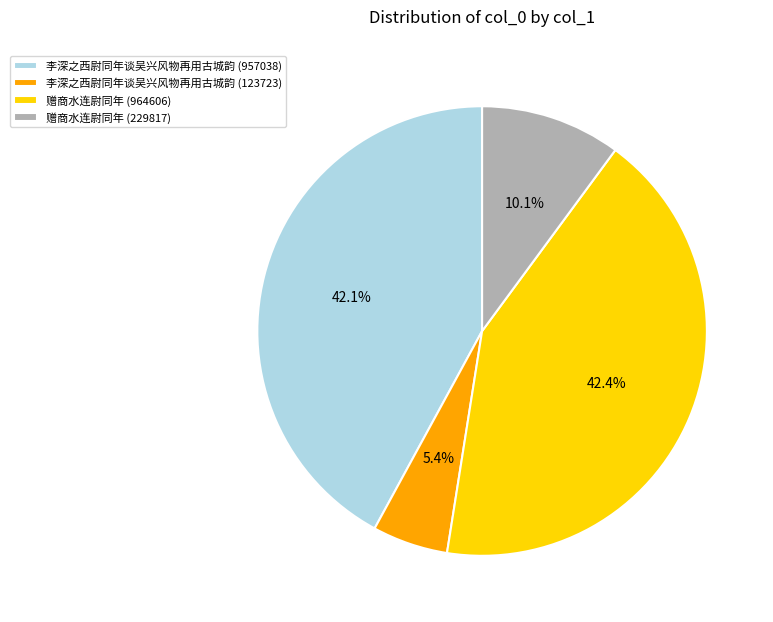

Is there any slice that represents more than half of the pie?

No